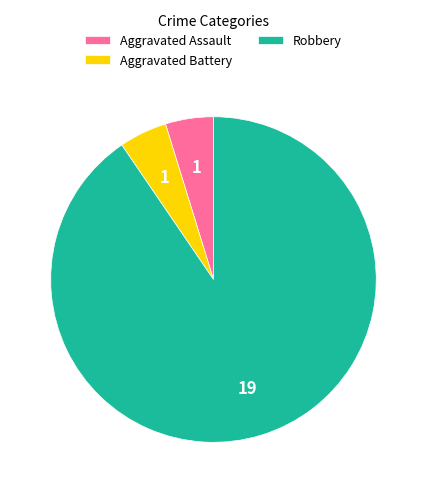

What is the largest slice in the pie chart?

Robbery